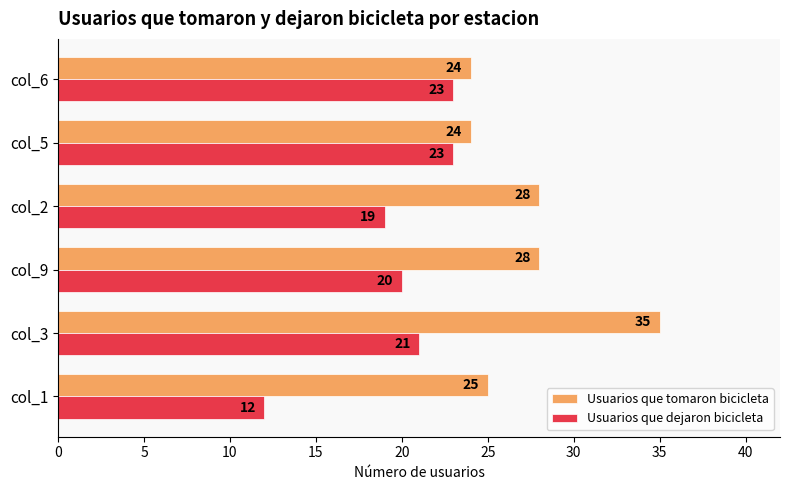

Which category has the highest value in the Usuarios que tomaron bicicleta series?

col_3